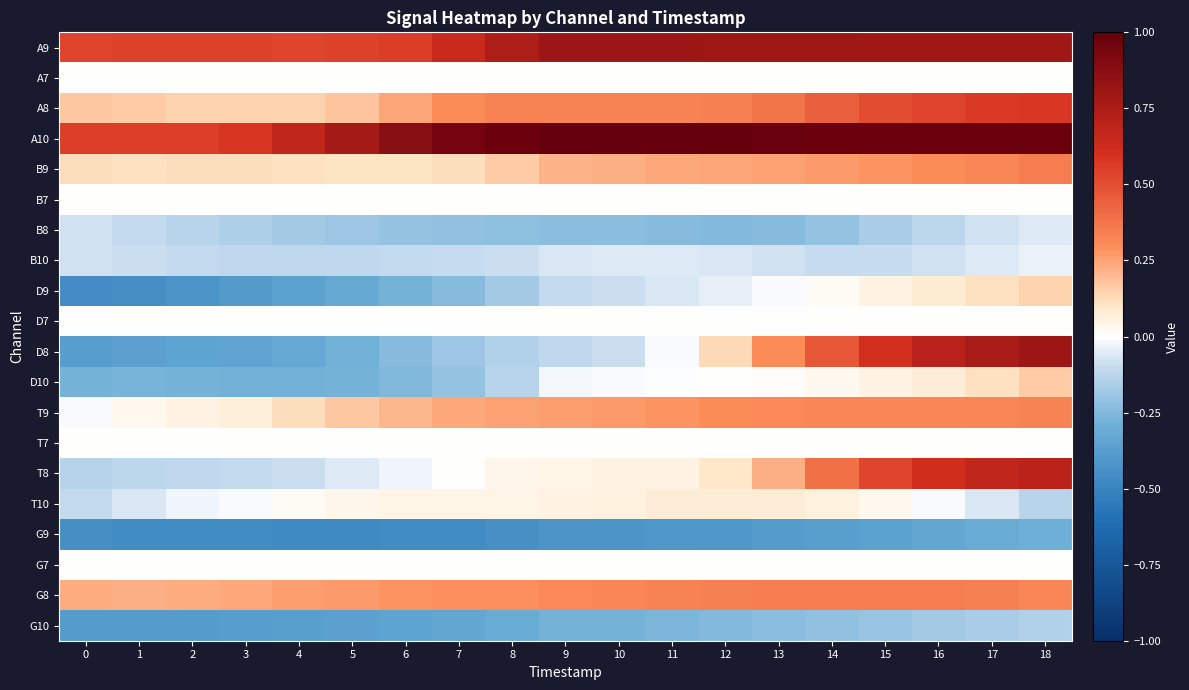

Which series has the largest range (max minus min)?

row_10